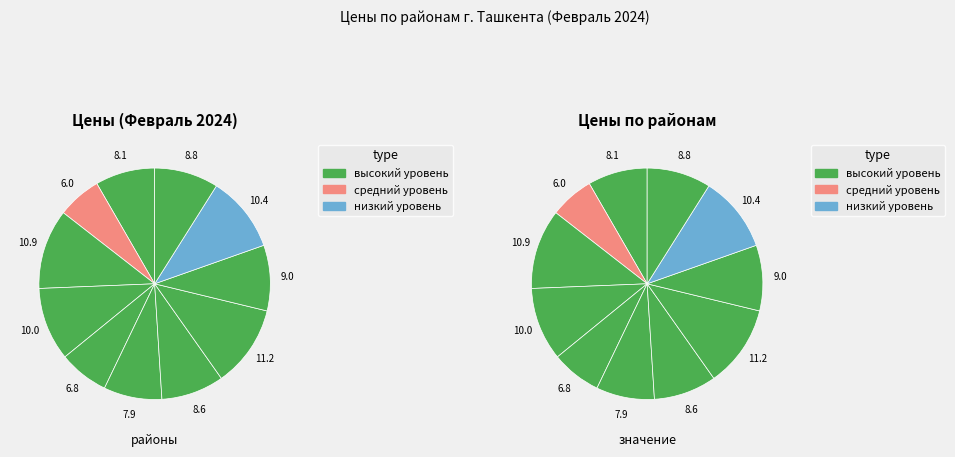

Does any single category account for the majority?

No